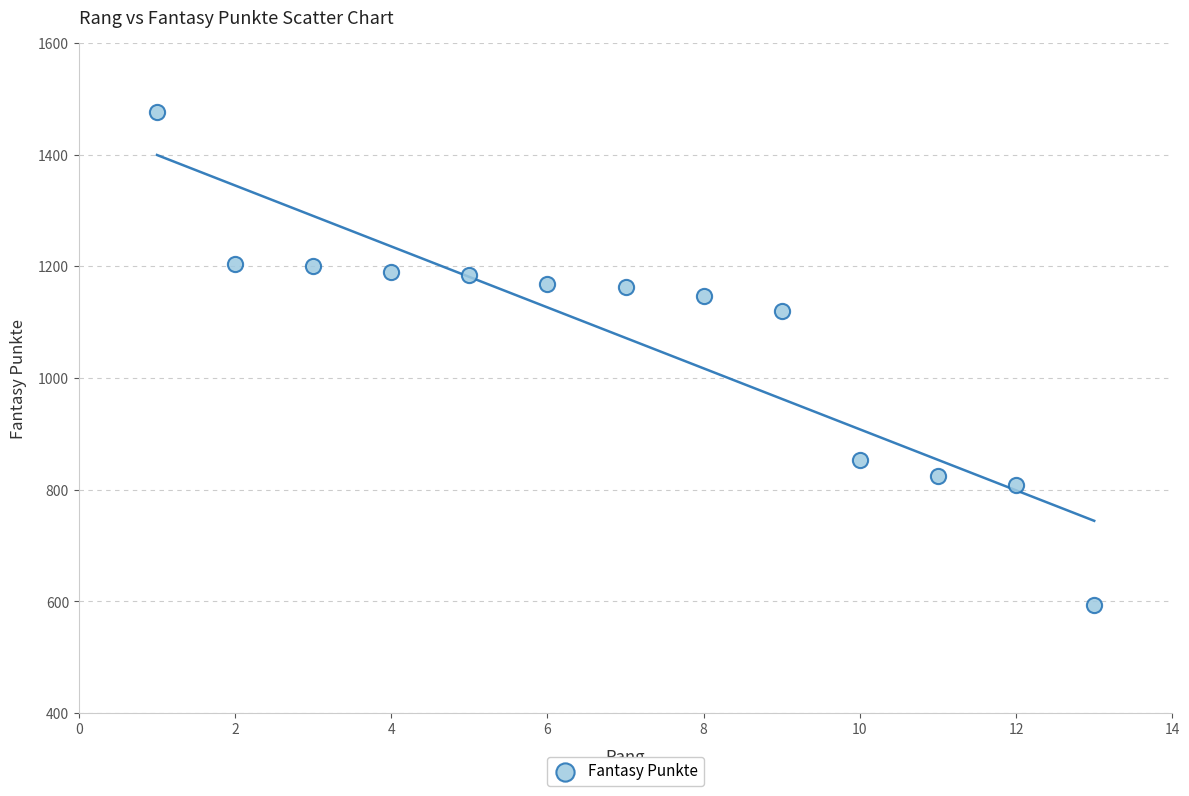

What Y value in the scatter plot is closest to 1035?

1120